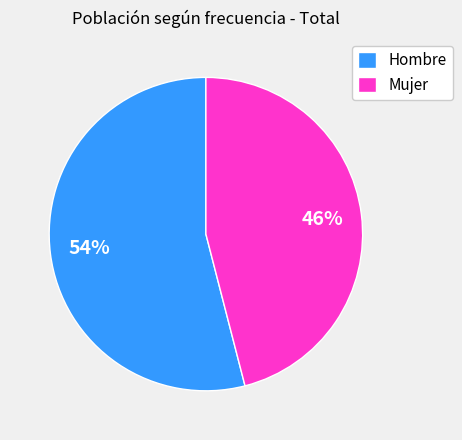

What is the largest slice in the pie chart?

Hombre